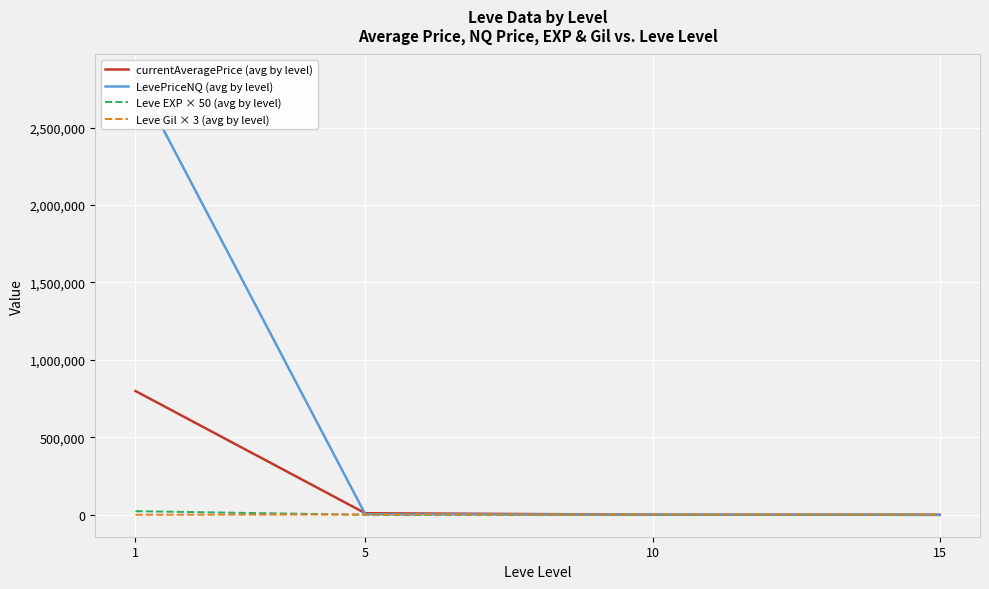

What is the value of the currentAveragePrice (avg by level) point at the 3rd from the left?

907.4